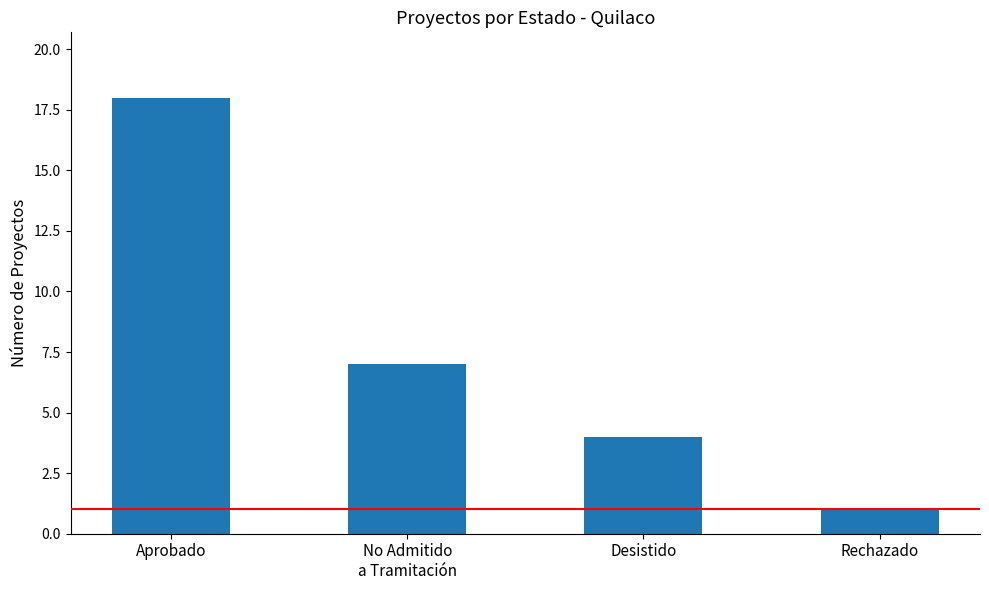

List the labels in order of value, smallest first.

Rechazado, Desistido, No Admitido
a Tramitación, Aprobado